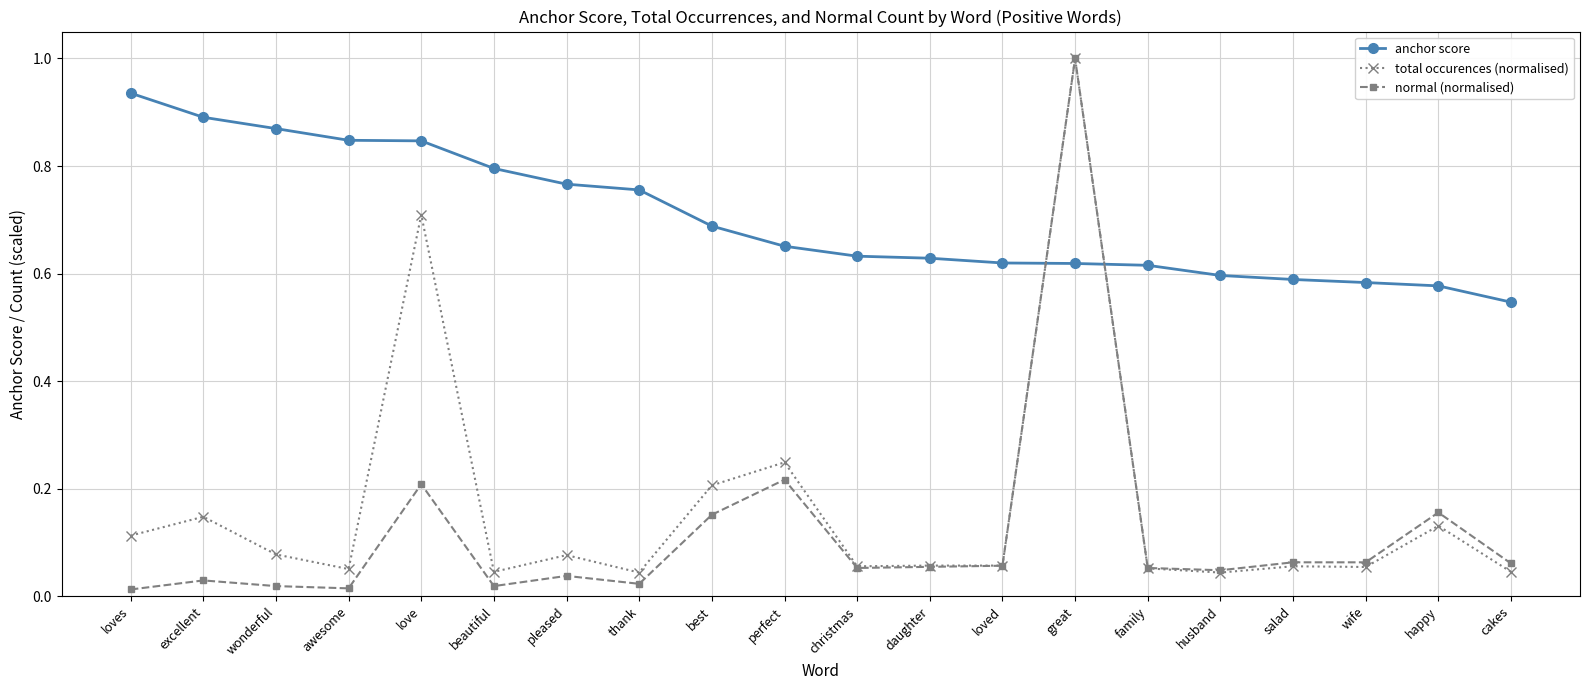

Which series has the largest total across all categories?

anchor score